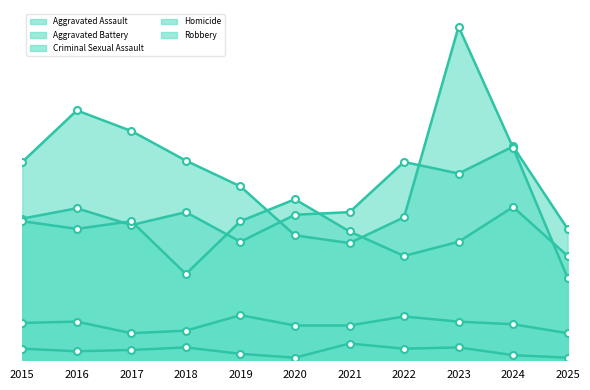

In Homicide, how many points are higher than both neighbors (excluding endpoints)?

3